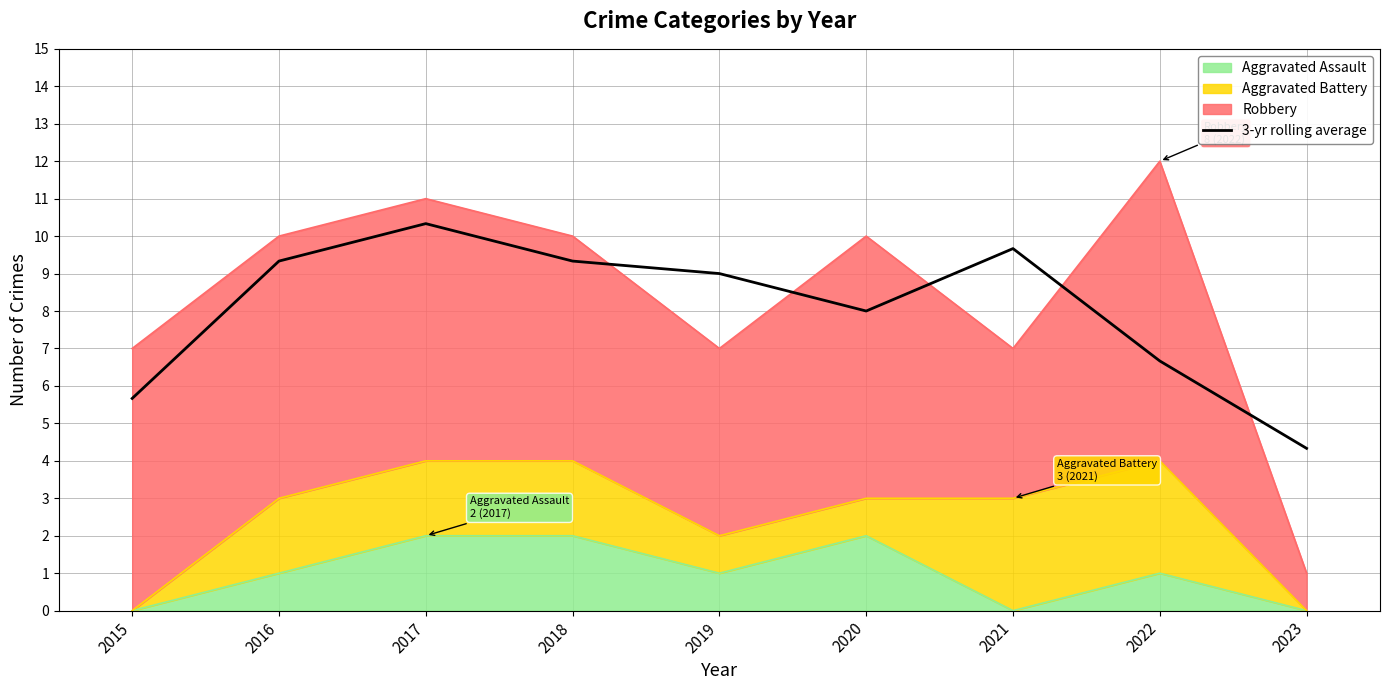

How many points are higher than both their immediate neighbors (excluding endpoints)?

2